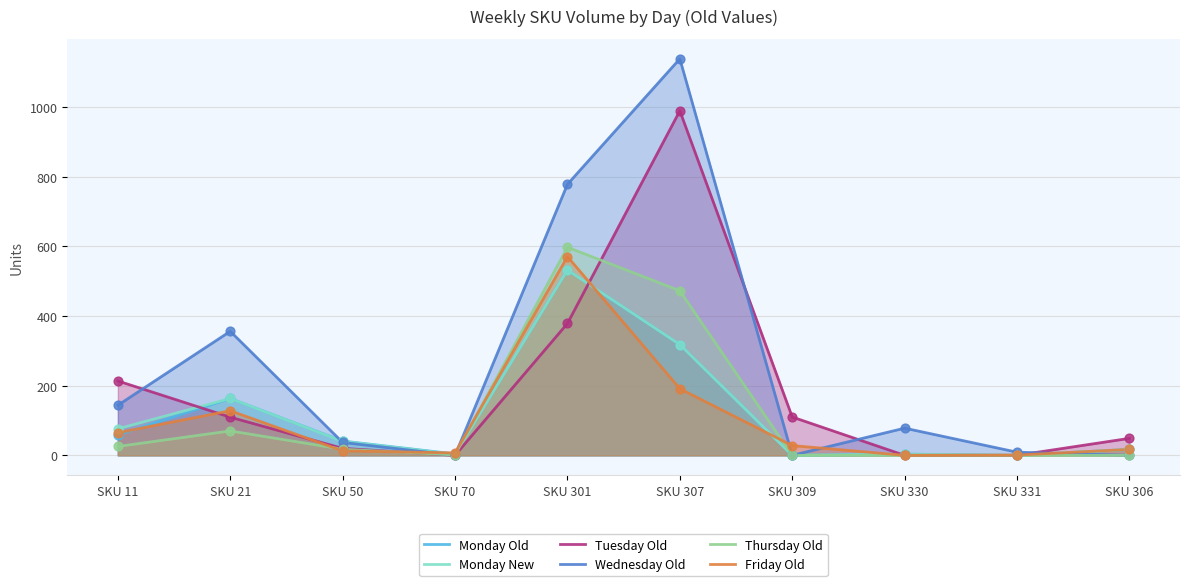

Which series contains the lowest Y value?

Monday Old